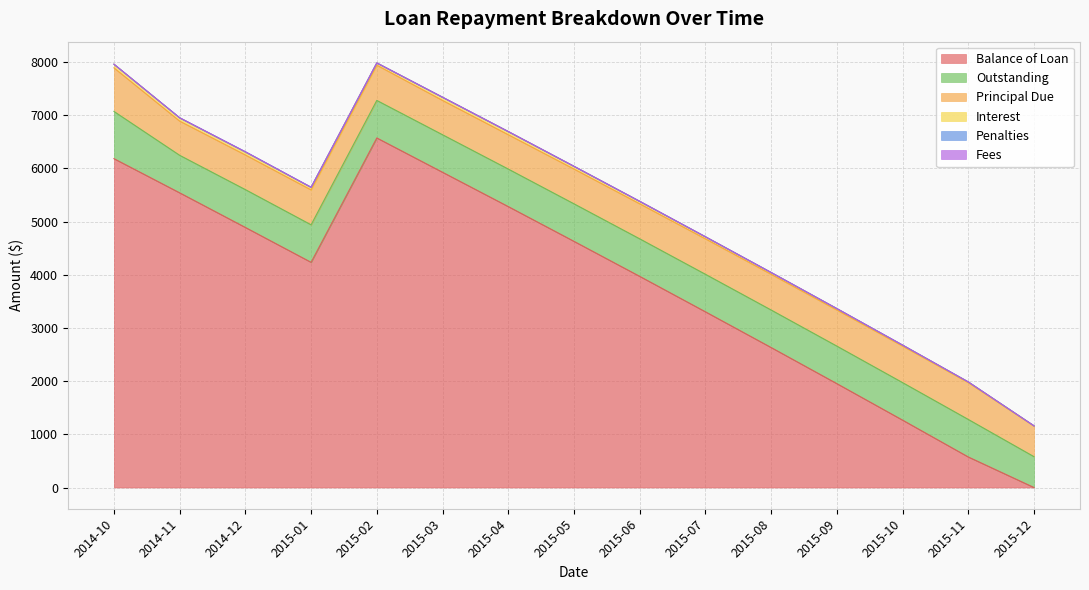

What is the label of the 4th point from the left?

2015-01